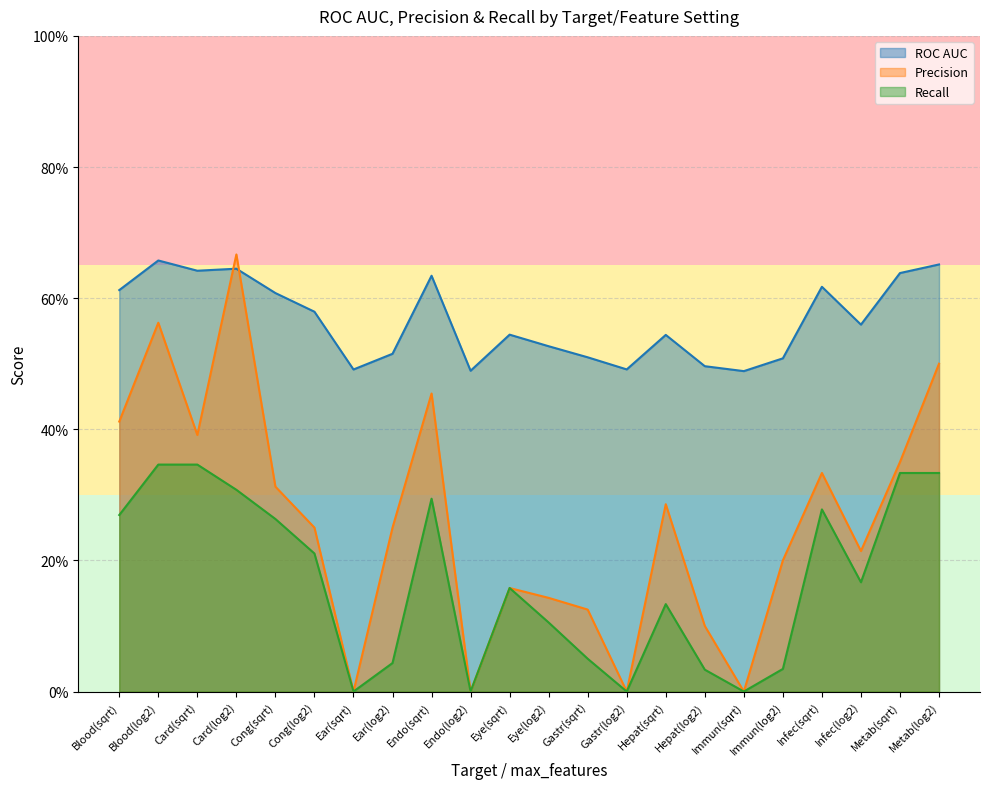

Between which two adjacent categories do Precision and ROC AUC first intersect?

Card(sqrt) and Card(log2)